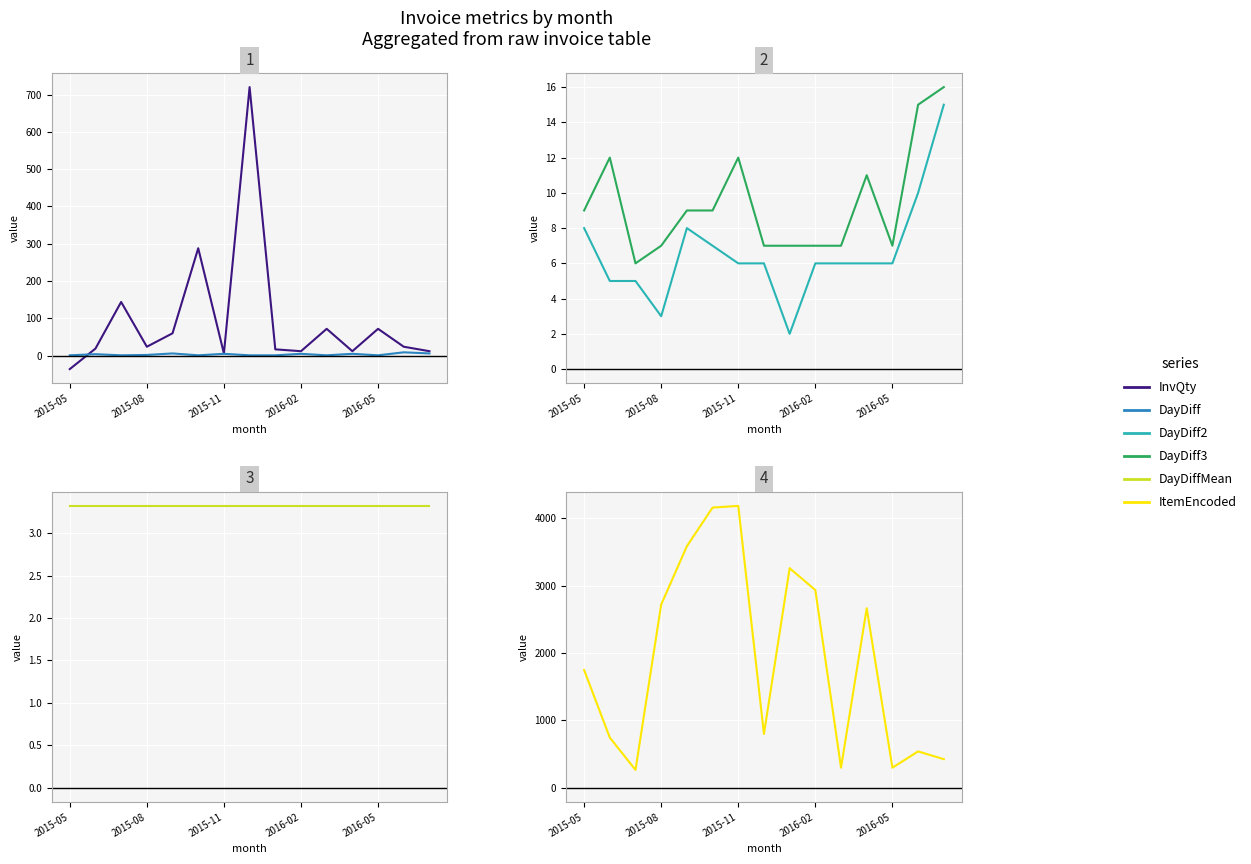

What is the sum of all DayDiff3 values?

141.0